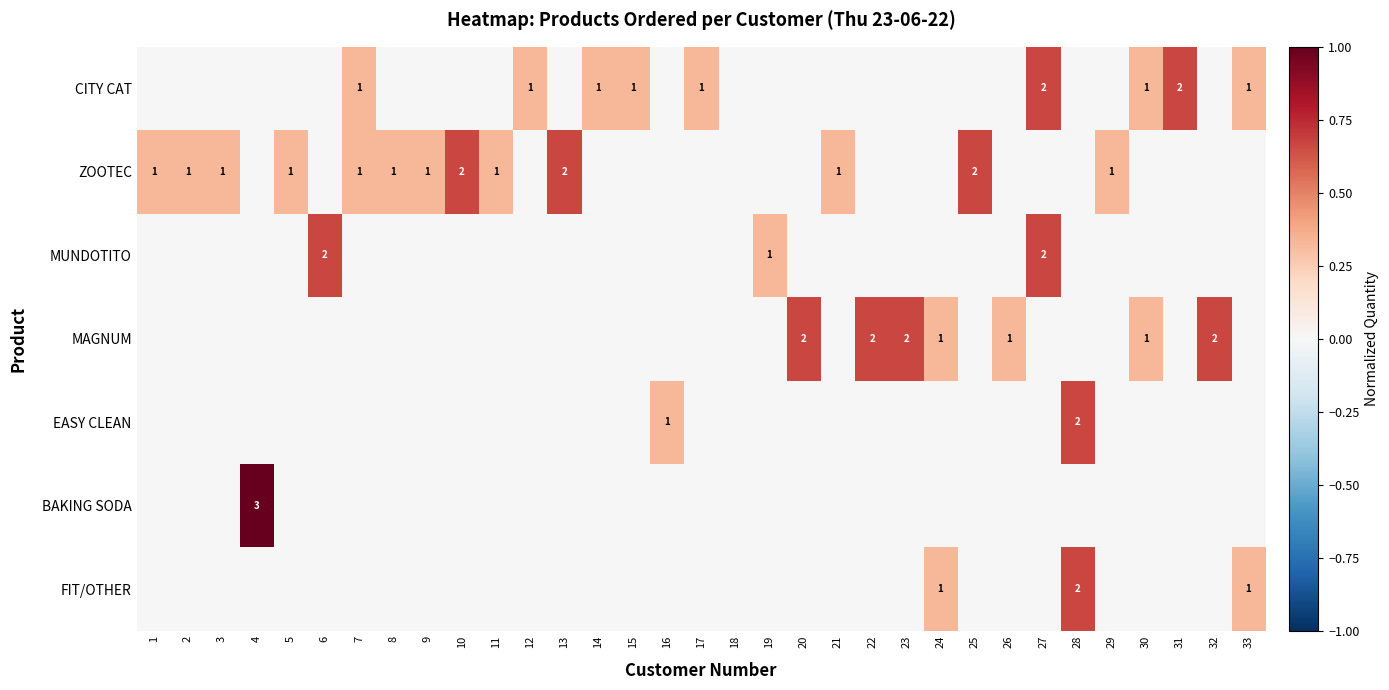

What is the difference between the highest and lowest values at 25?

0.7